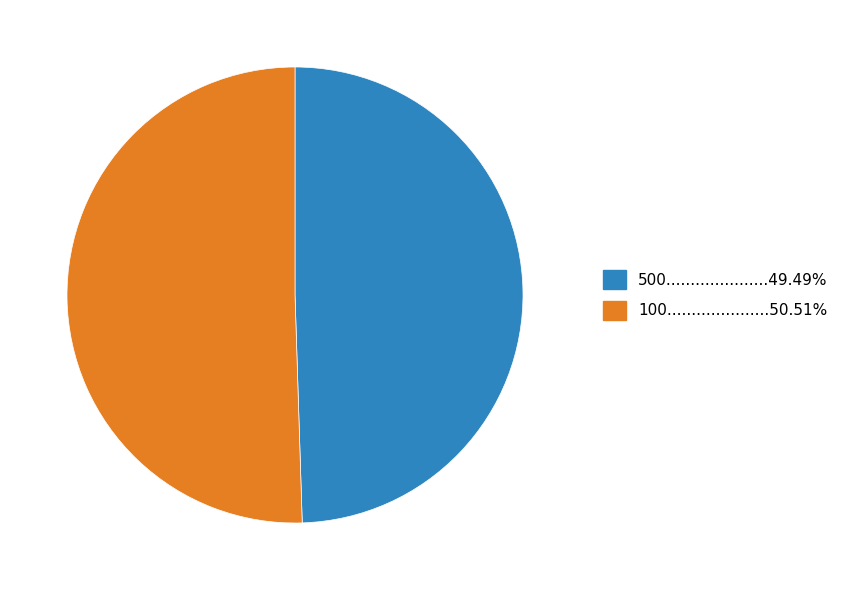

Is there any slice that represents more than half of the pie?

Yes